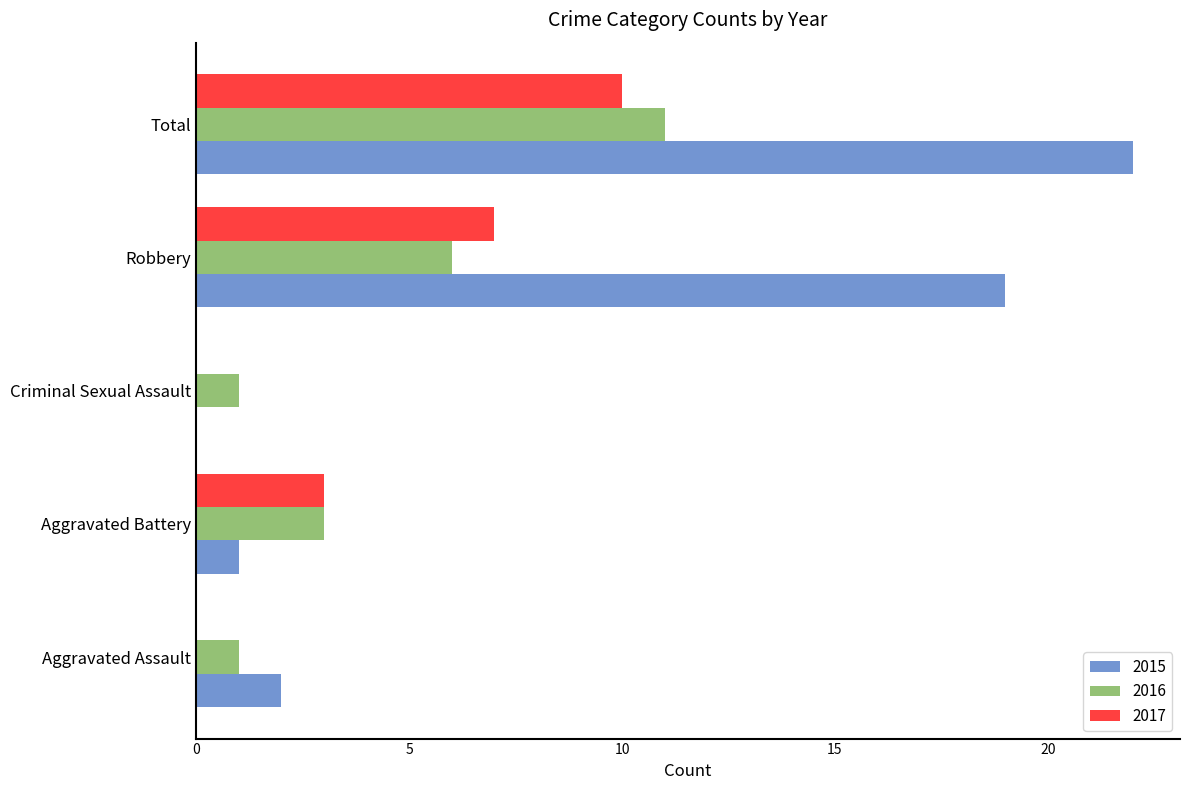

True or false: 2015 has a value of 0 at Aggravated Battery.

False